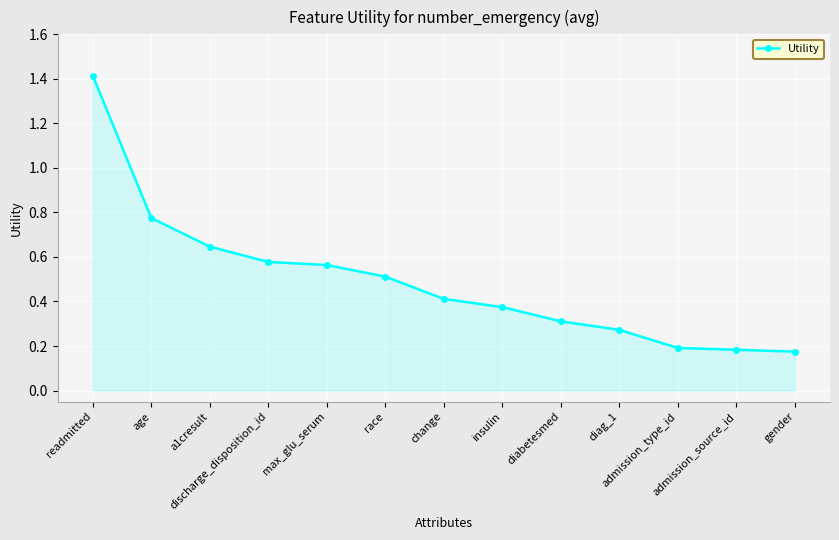

Is it true that the value at gender is 0.0?

False